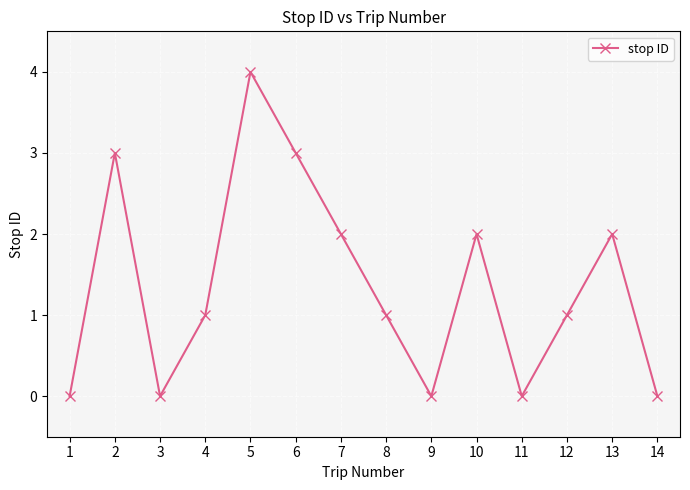

What is the difference between the values at 4 and 3?

1